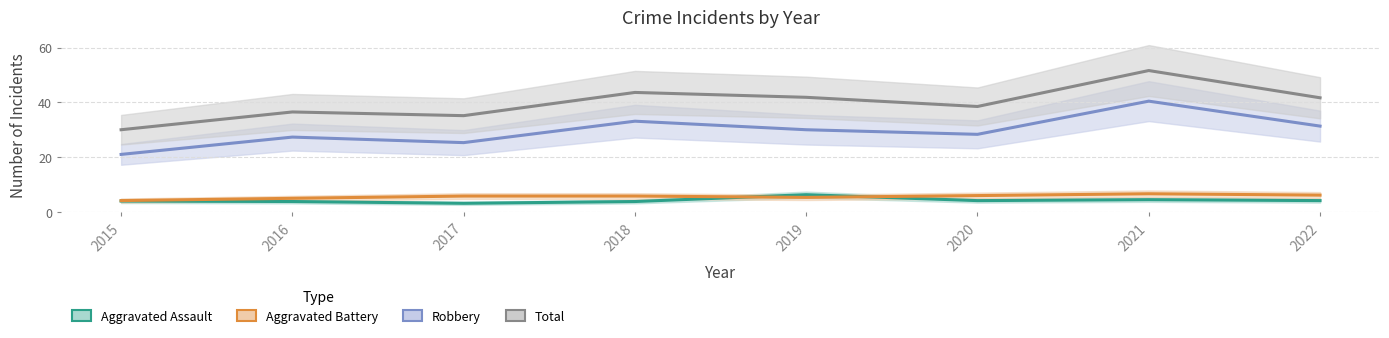

At which category does Robbery reach its first local valley?

2017